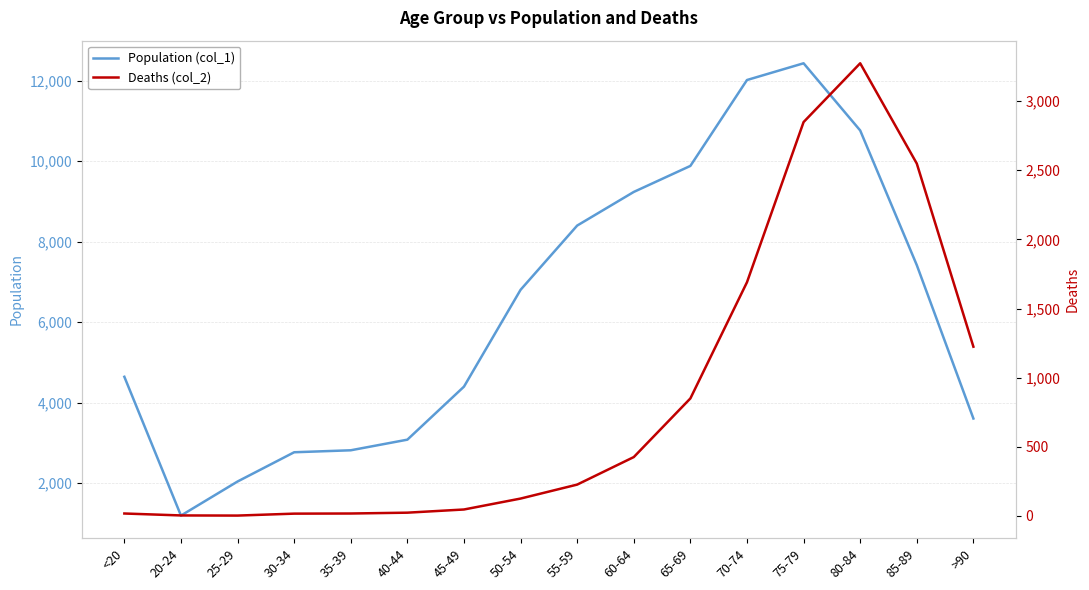

At which category does Deaths (col_2) reach its first local valley?

25-29